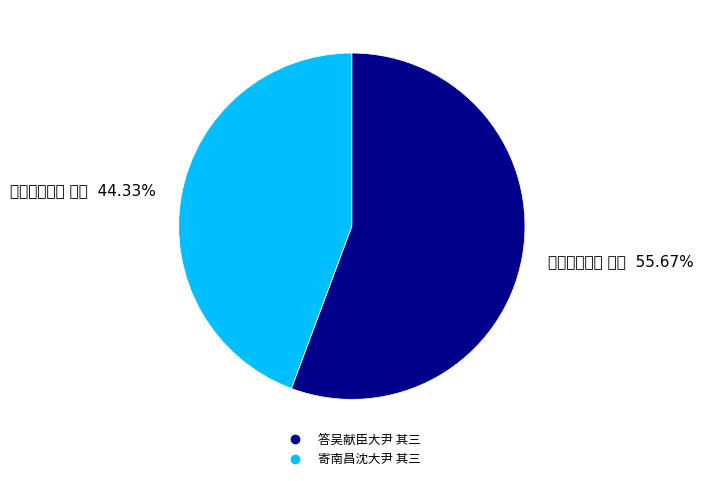

What is the change in value from 答吴献臣大尹 其三 to 寄南昌沈大尹 其三?

-129880